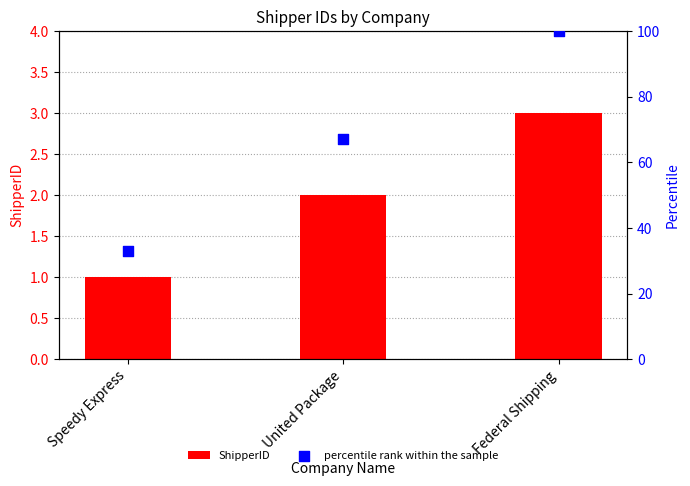

Which series has the largest total across all categories?

percentile rank within the sample